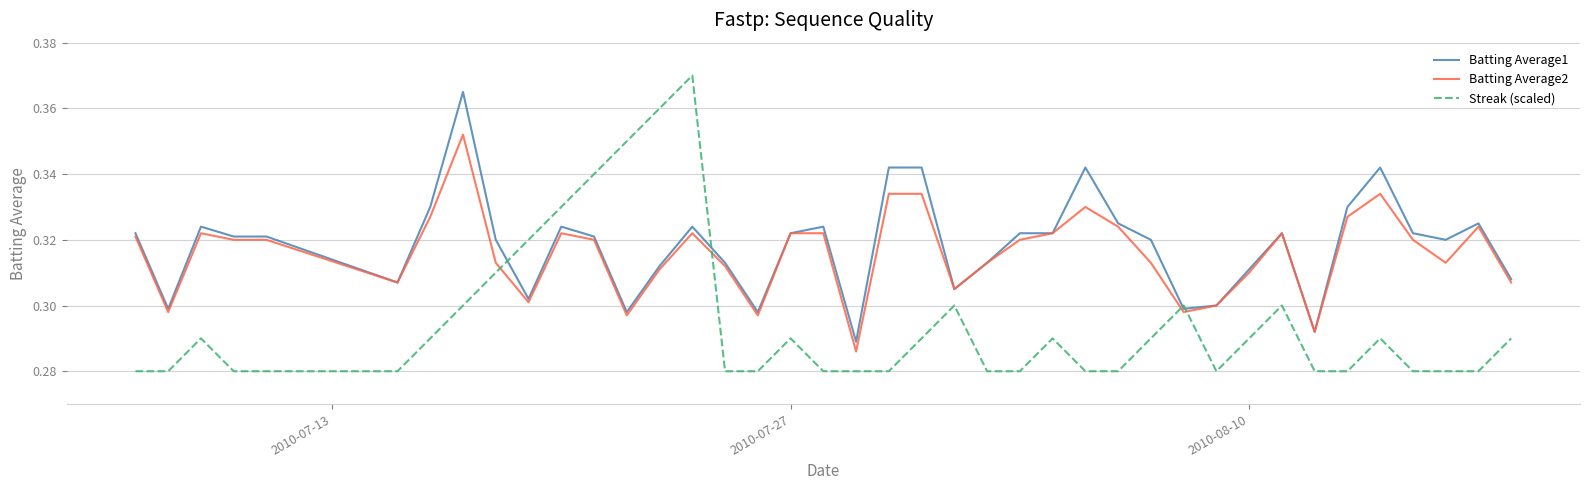

Which series has the widest spread of values?

Streak (scaled)